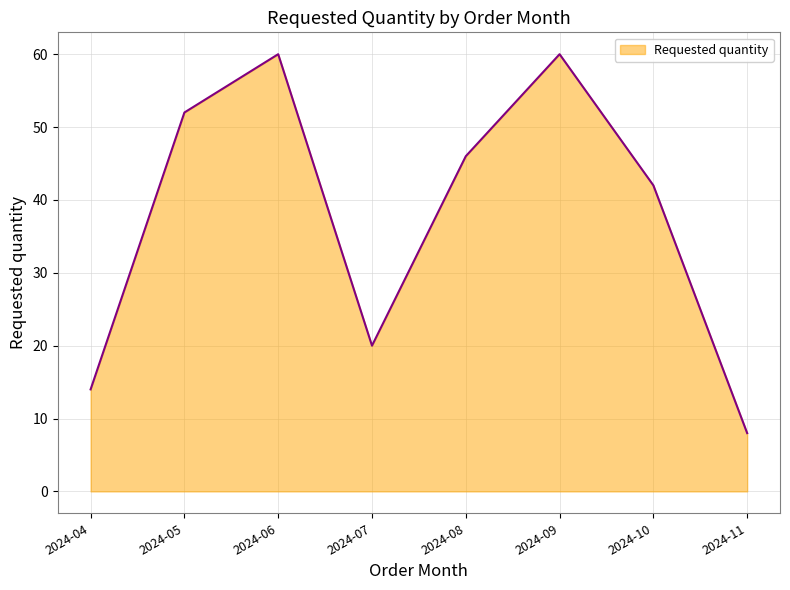

At which category does the data reach its first local valley?

2024-07